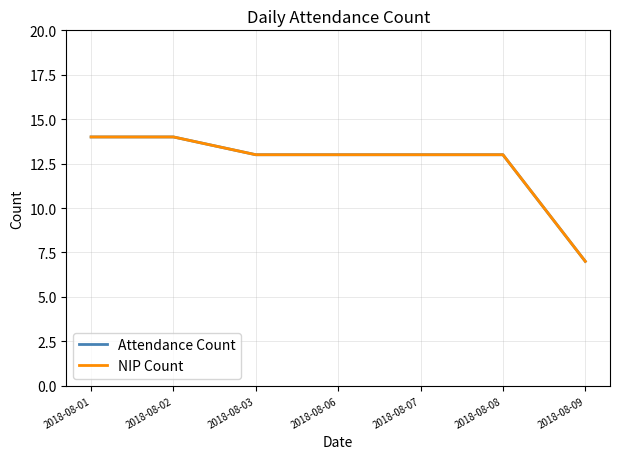

How many lines are shown in the chart?

2